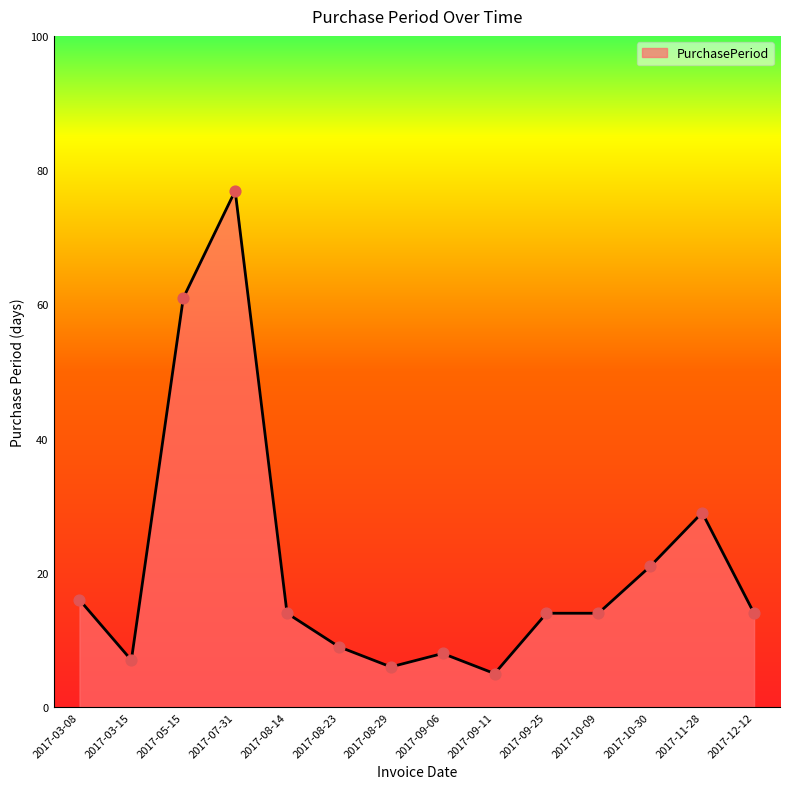

Between 2017-09-25 and 2017-03-15, which is larger?

2017-09-25